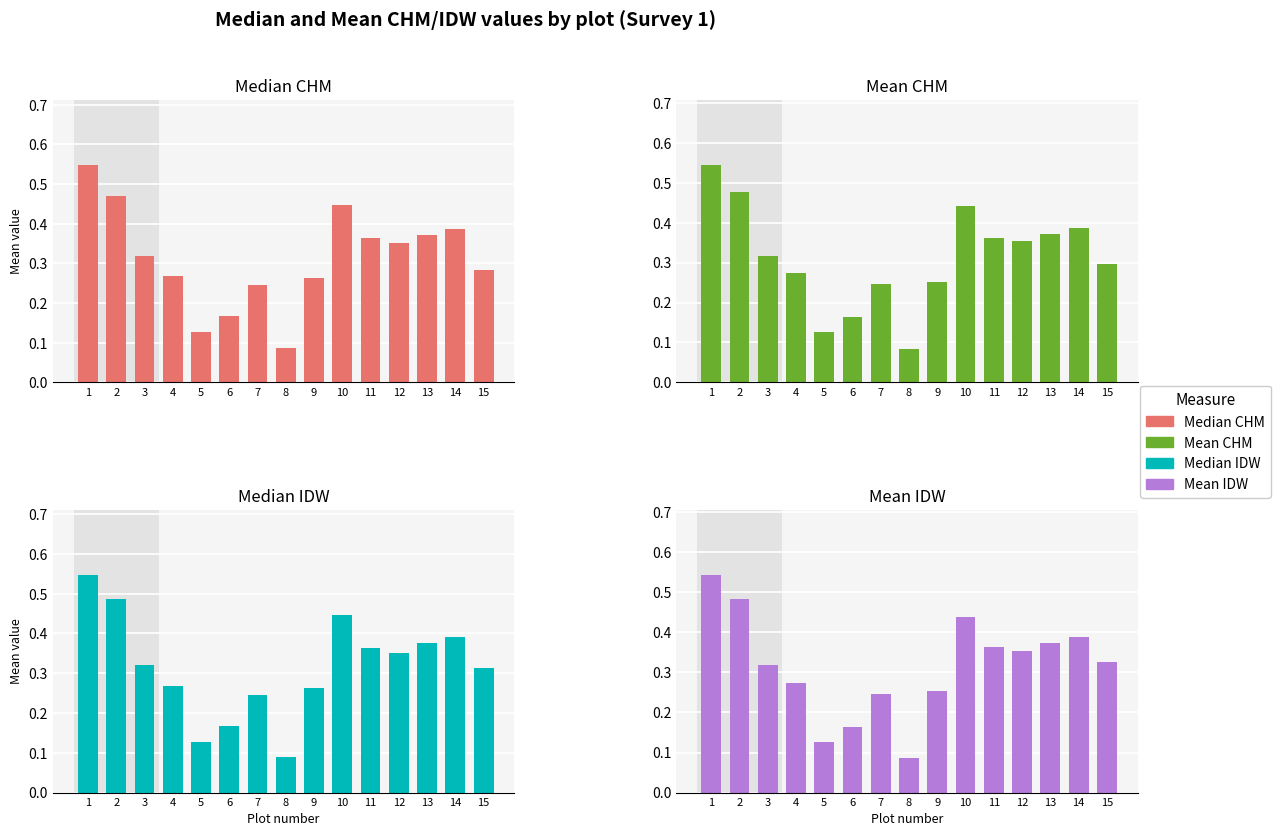

What is the value of the Md_chm bar at the 3rd from the left?

0.3